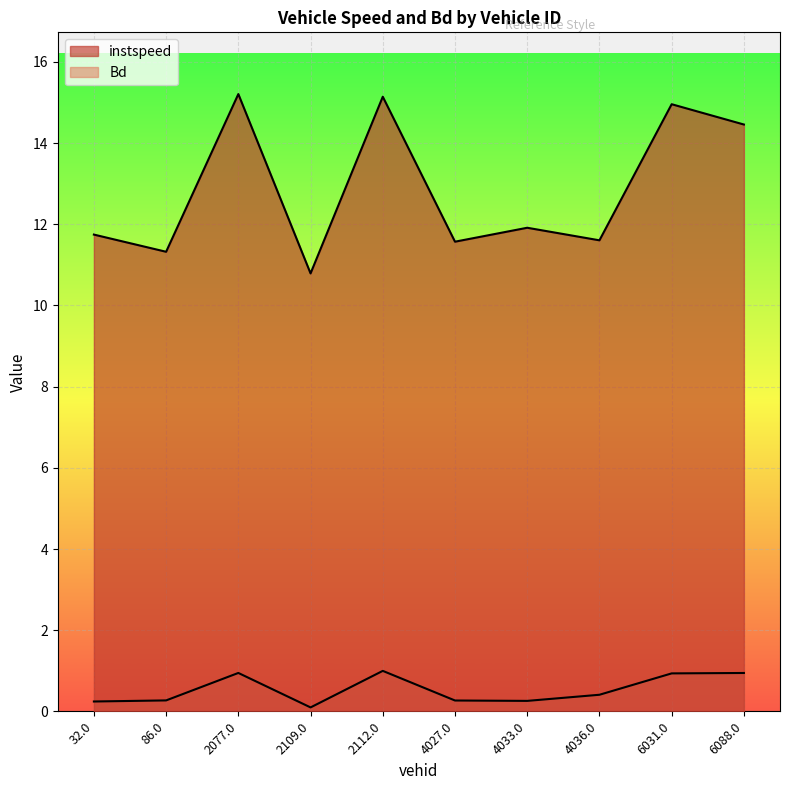

What is the label of the 9th point from the right?

86.0